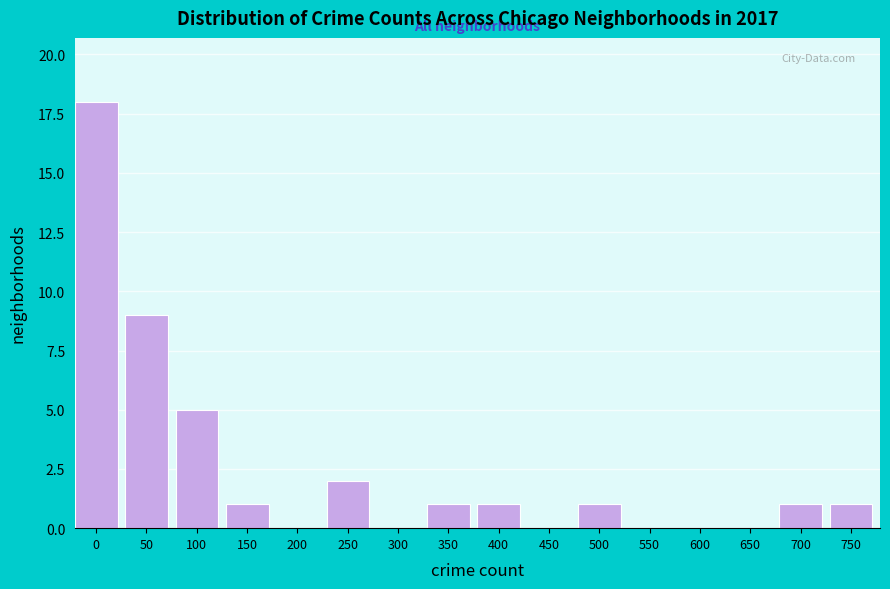

Reading right to left, extract all data points from this chart.

750=1	700=1	650=0	600=0	550=0	500=1	450=0	400=1	350=1	300=0	250=2	200=0	150=1	100=5	50=9	0=18